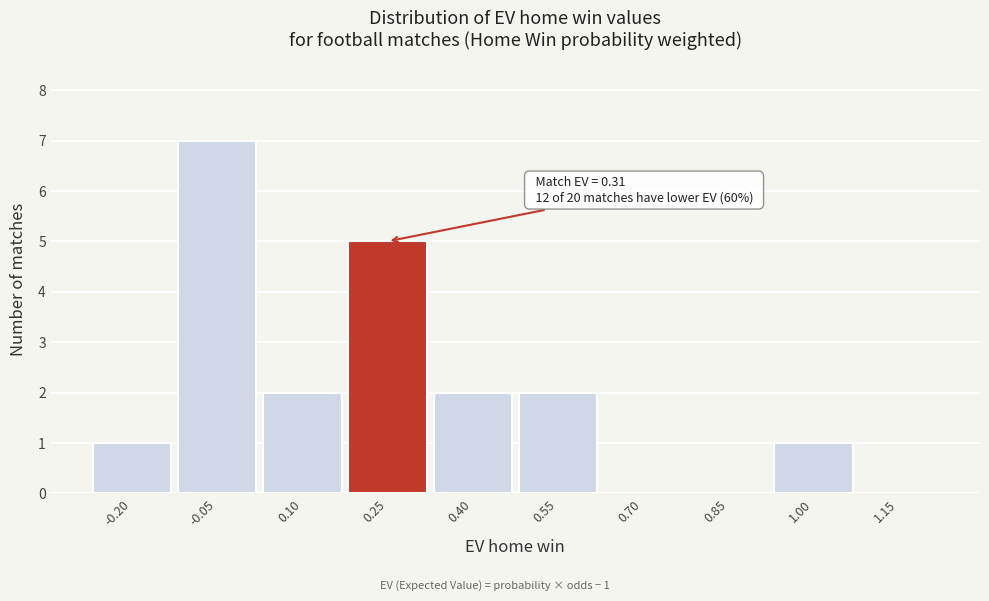

Reading right to left, what are all the values shown in this chart?

1.15=0	1.00=1	0.85=0	0.70=0	0.55=2	0.40=2	0.25=5	0.10=2	-0.05=7	-0.20=1